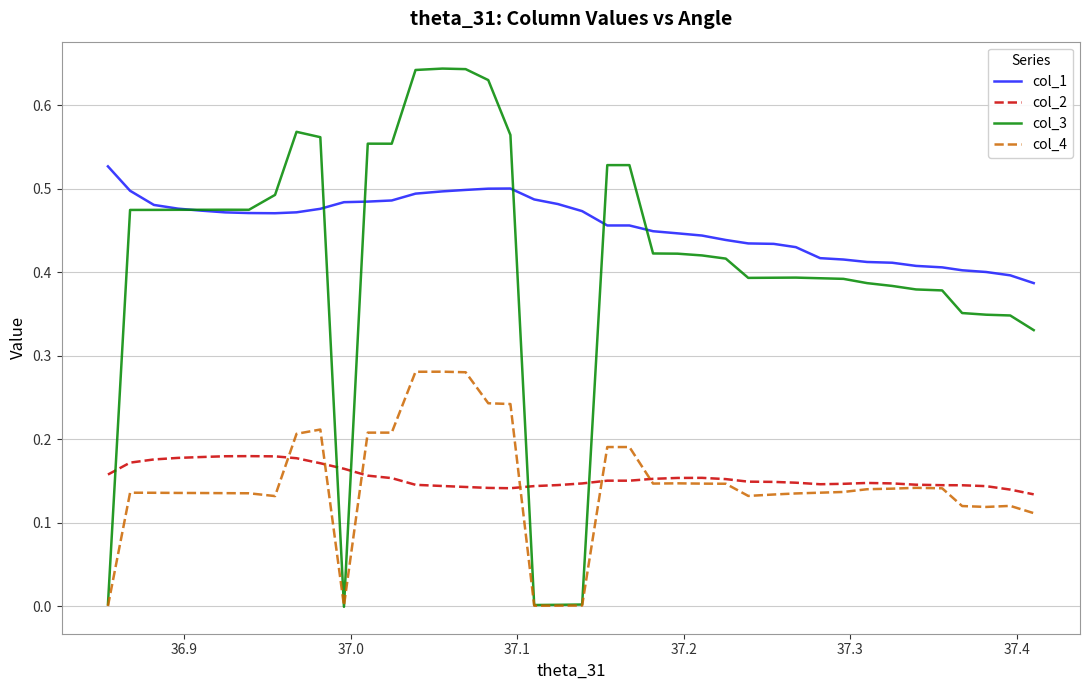

Which series has the largest total across all categories?

col_1